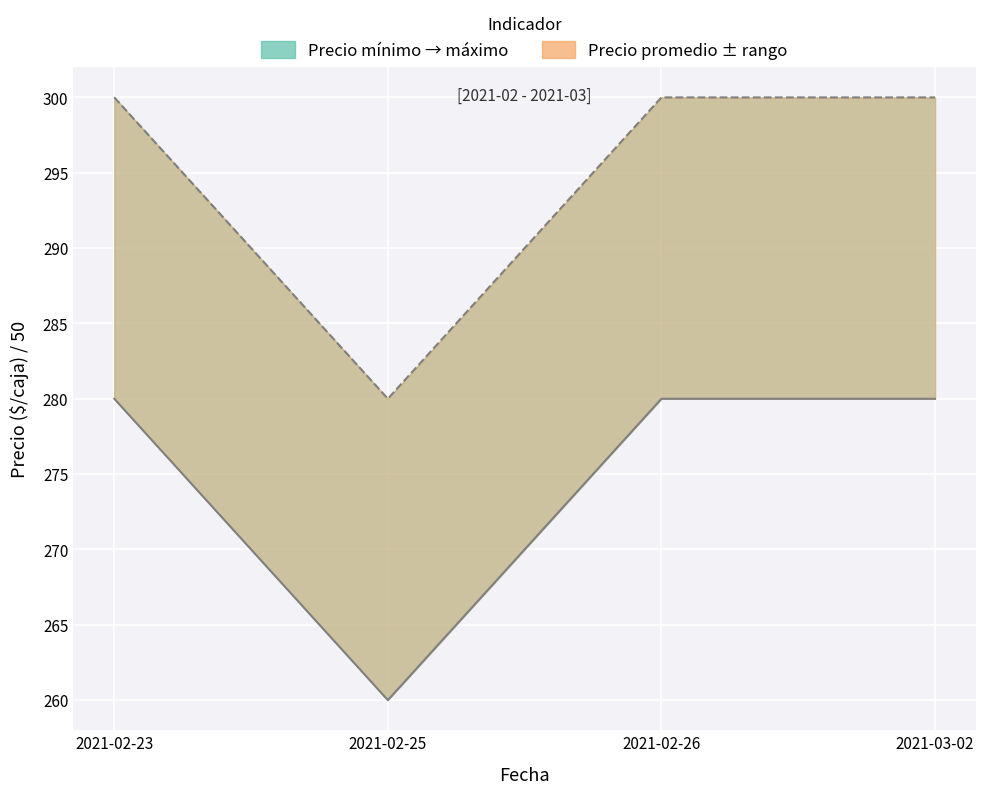

Reading left to right, list all the values displayed in this chart.

Precio promedio ponderado: 280	260	280	280
Precio $/Kg: 300	280	300	300